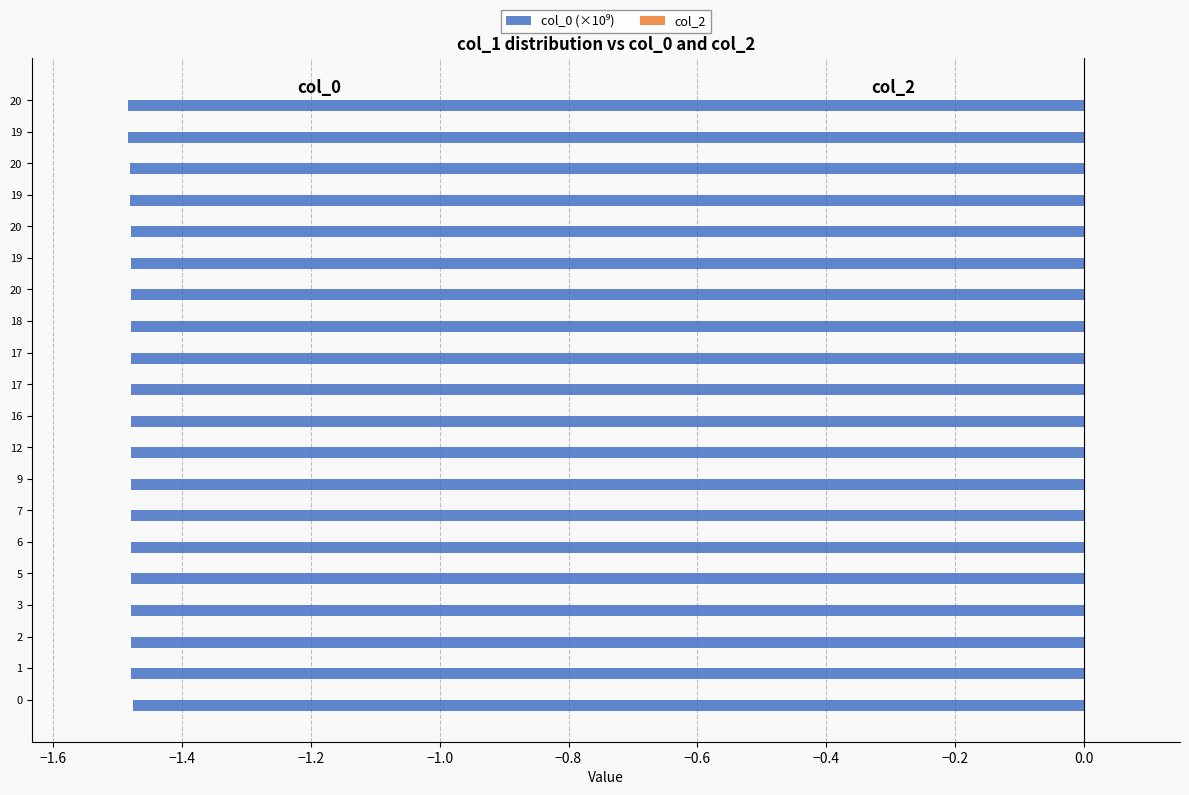

How many categories are shown in the chart?

20